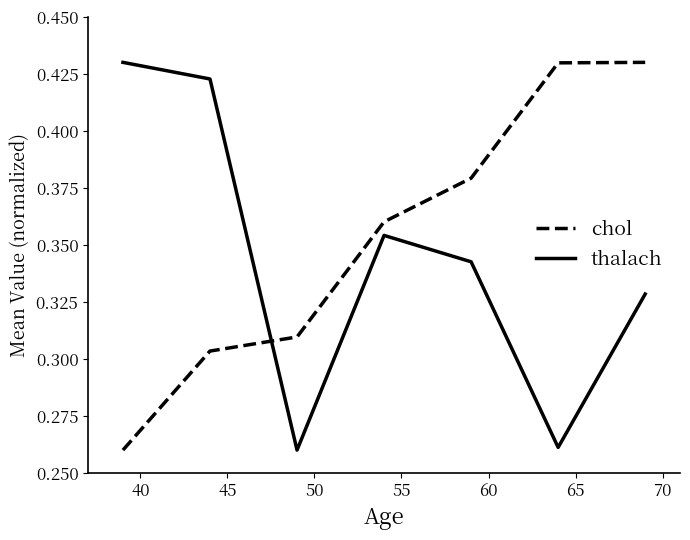

Which series has the largest total across all categories?

chol